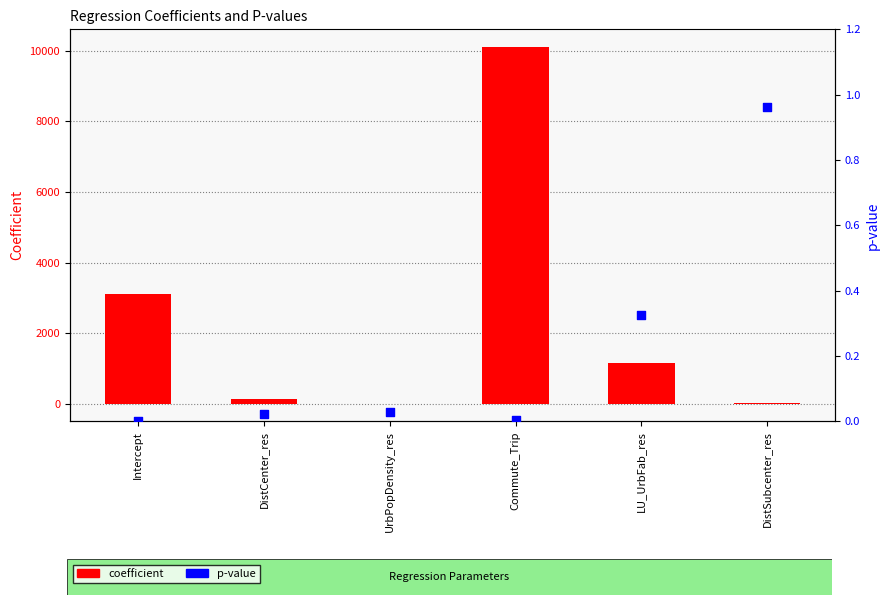

Is the value of coefficient at DistCenter_res greater than the value of p at Intercept?

Yes